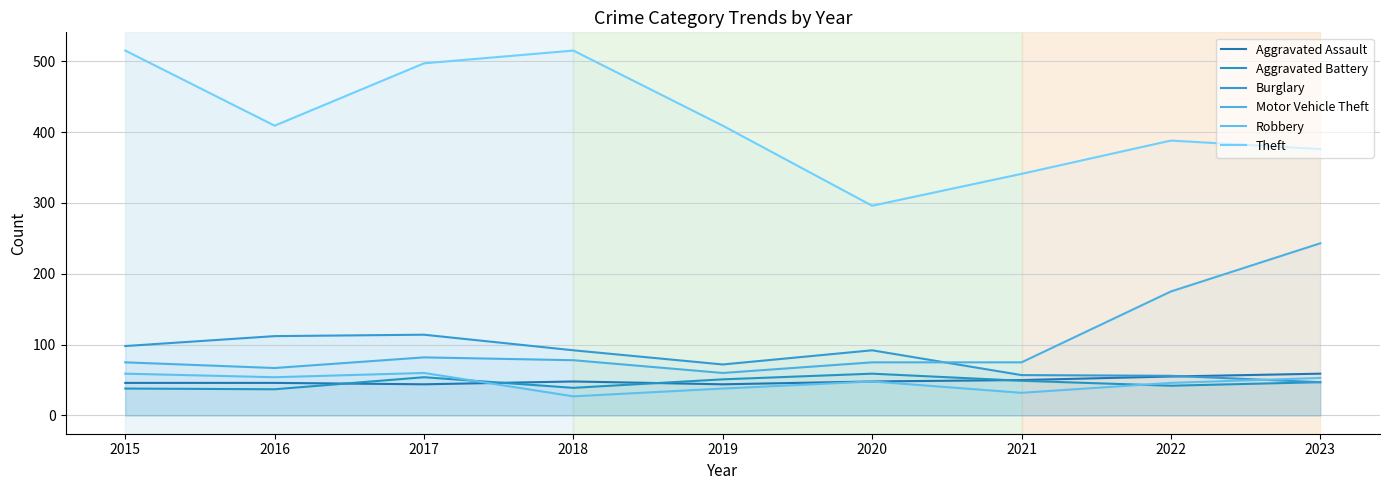

Which category has the lowest value in the Motor Vehicle Theft series?

2019